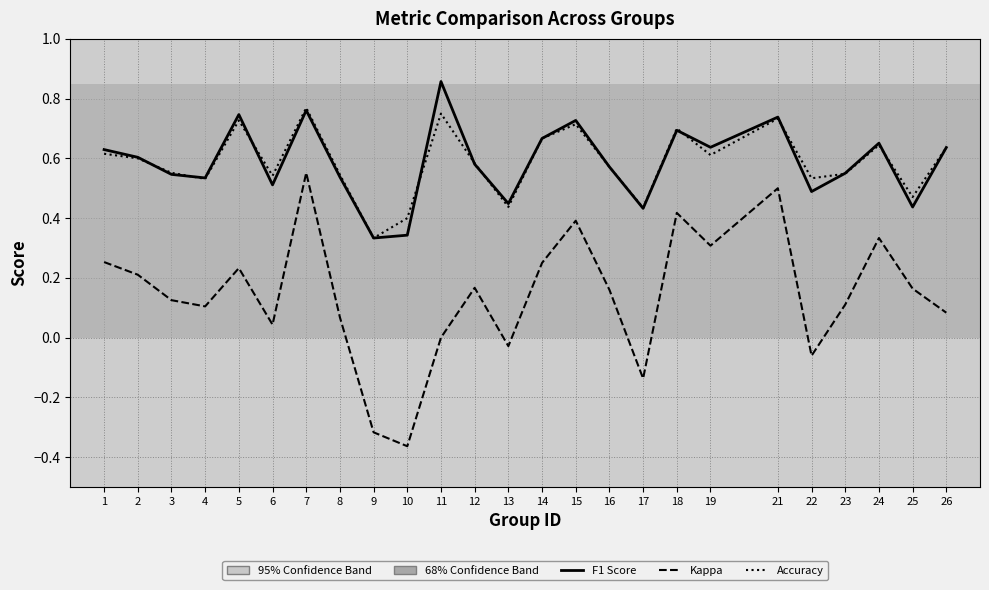

Which label corresponds to the largest value in the chart?

11